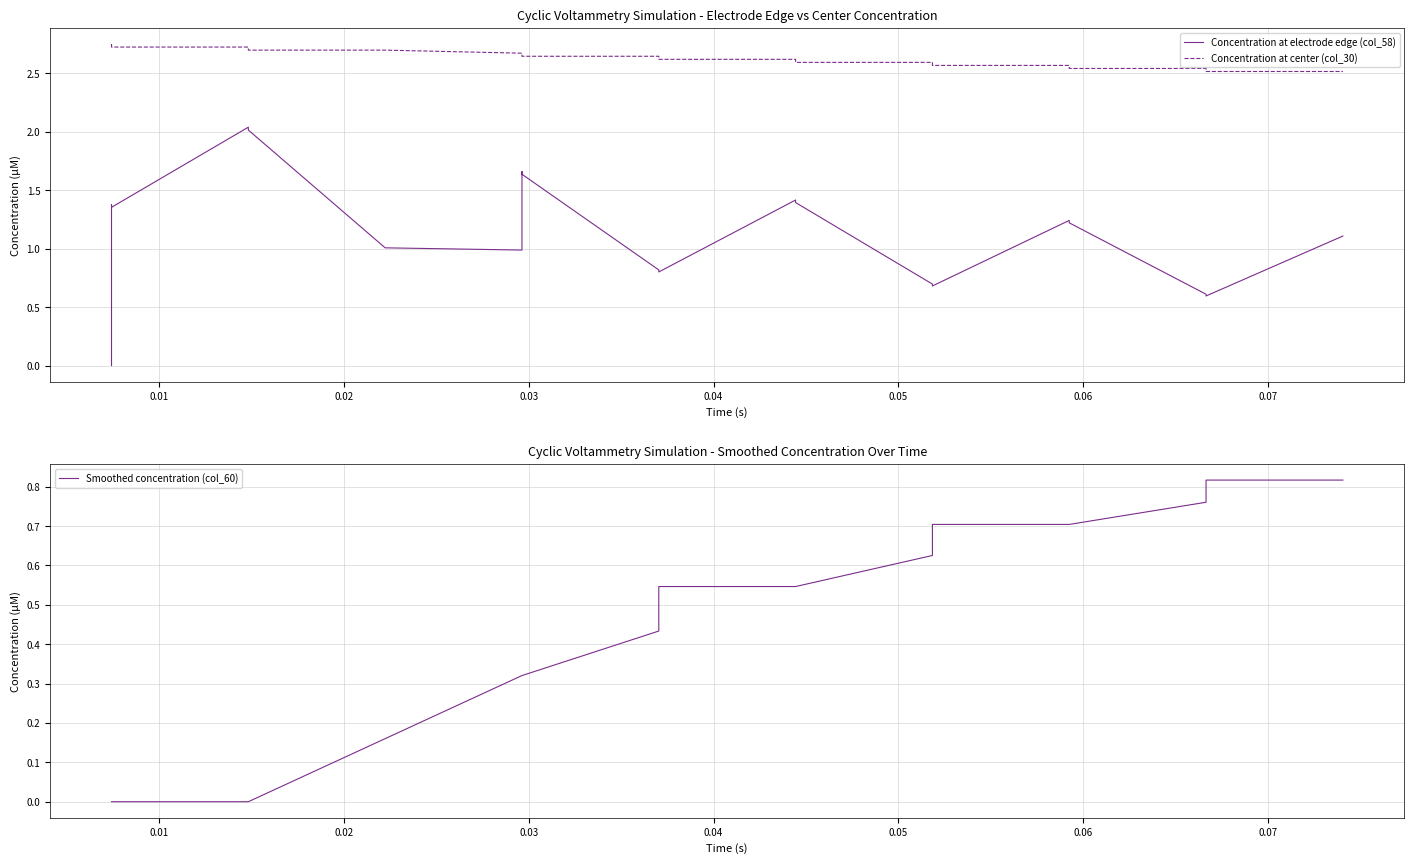

True or false: Concentration at electrode edge (col_58) and Smoothed concentration (col_60) intersect in this chart.

True